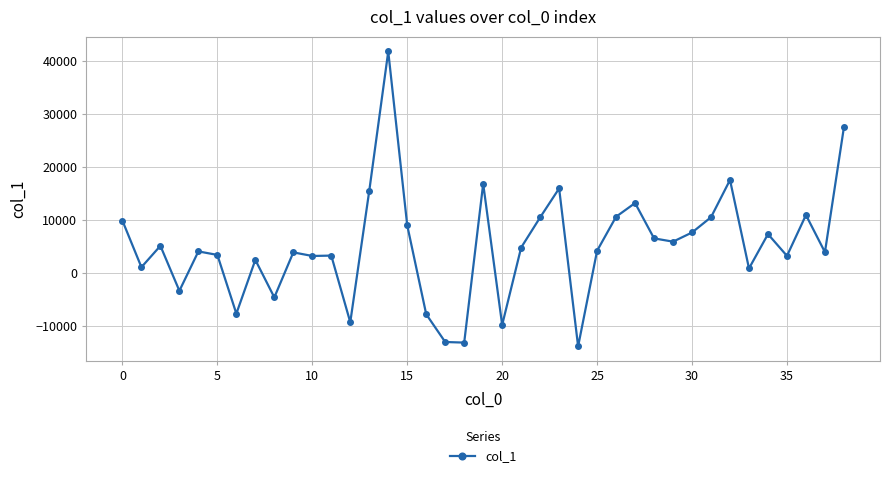

What is the value of the 1st point from the left?

9842.8